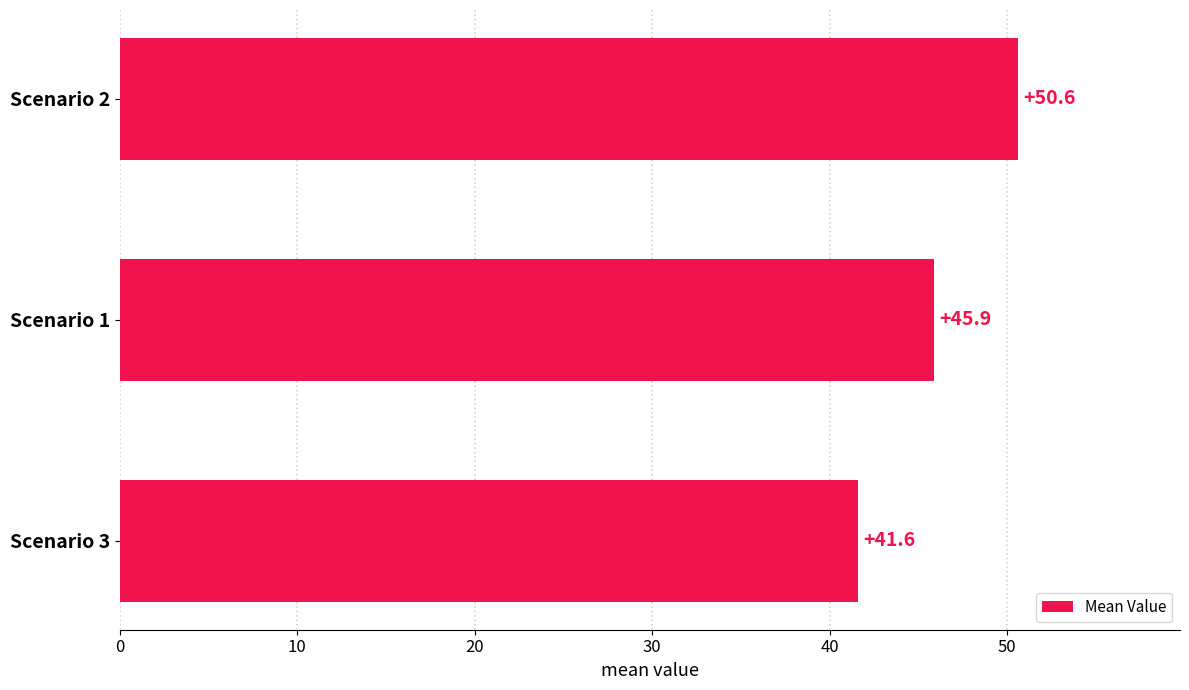

Reading bottom to top, what are all the values shown in this chart?

Scenario 3=41.6	Scenario 1=45.9	Scenario 2=50.6